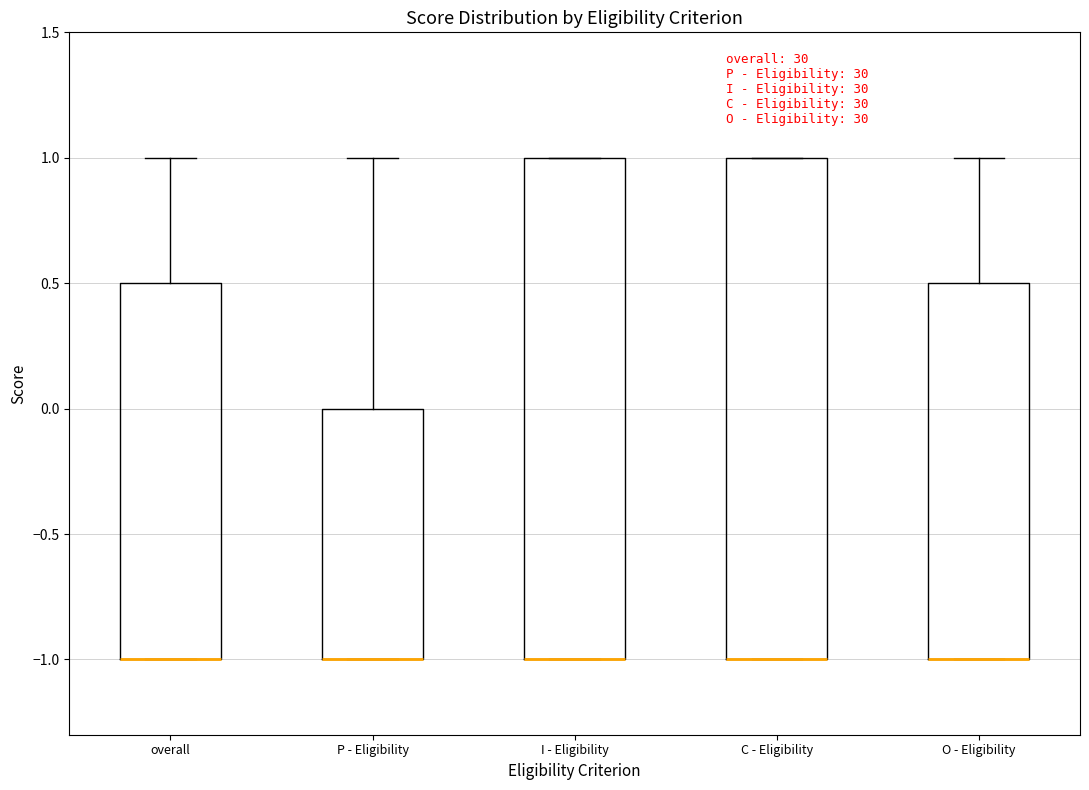

Reading left to right, transcribe this box plot: for each box, give where its median line is, the range the box spans, and where its two whiskers end, as read against the y-axis. The values are not printed on the chart, so give them approximately, as read against the axis.

overall: median -1.0 (drawn on the box's lower edge), box -1.0 to 0.5, whiskers -1.0 to 1.0
P - Eligibility: median -1.0 (drawn on the box's lower edge), box -1.0 to 0.0, whiskers -1.0 to 1.0
I - Eligibility: median -1.0 (drawn on the box's lower edge), box -1.0 to 1.0, whiskers -1.0 to 1.0
C - Eligibility: median -1.0 (drawn on the box's lower edge), box -1.0 to 1.0, whiskers -1.0 to 1.0
O - Eligibility: median -1.0 (drawn on the box's lower edge), box -1.0 to 0.5, whiskers -1.0 to 1.0